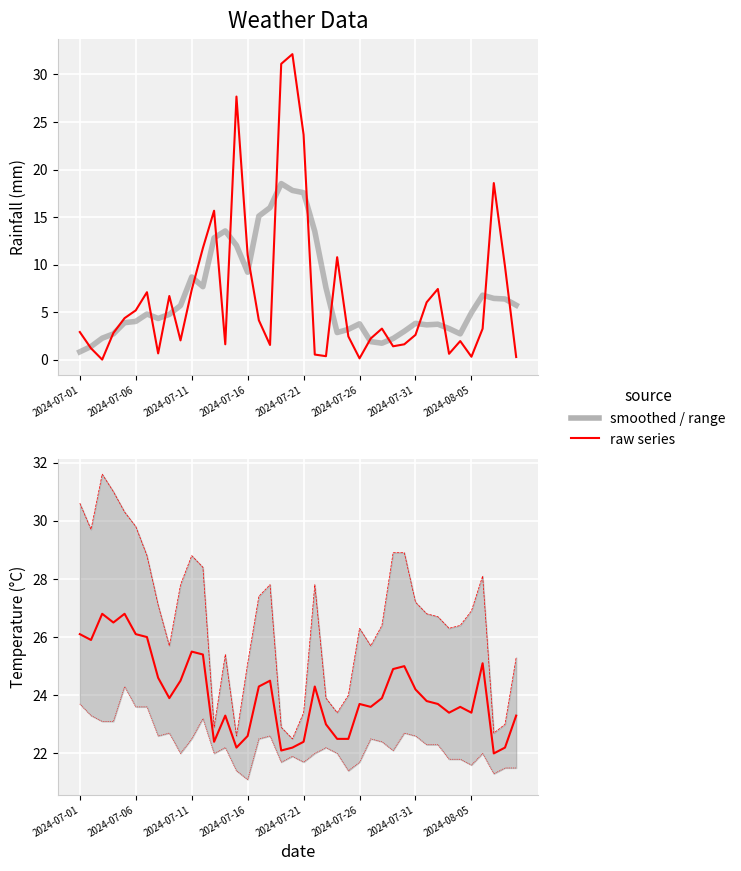

Read the avg_temp_c value at 37.

22.0